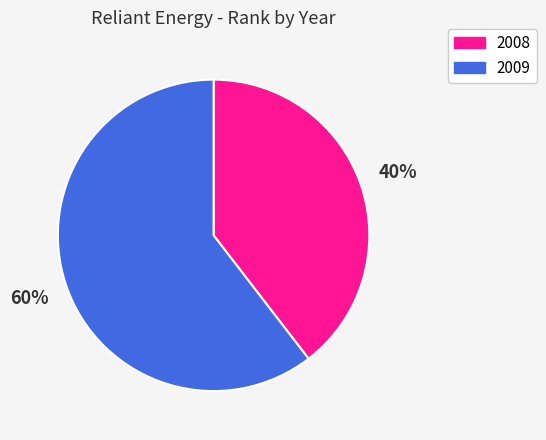

Is there a majority slice in this chart?

Yes